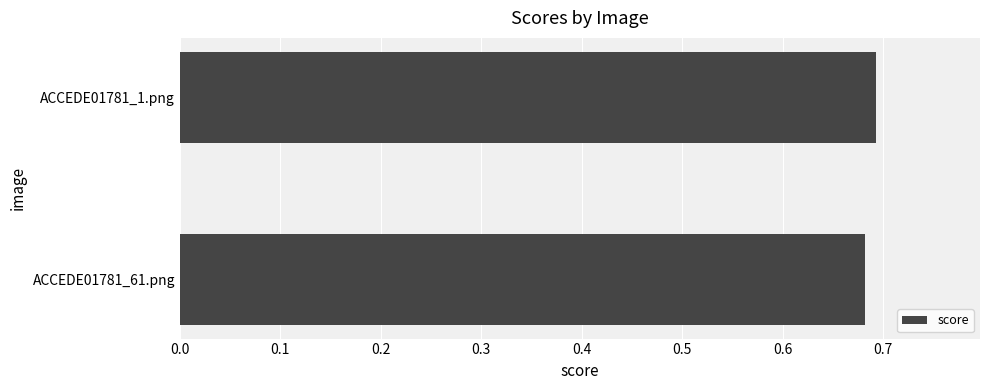

True or false: the data shows 0.3 at ACCEDE01781_61.png.

False